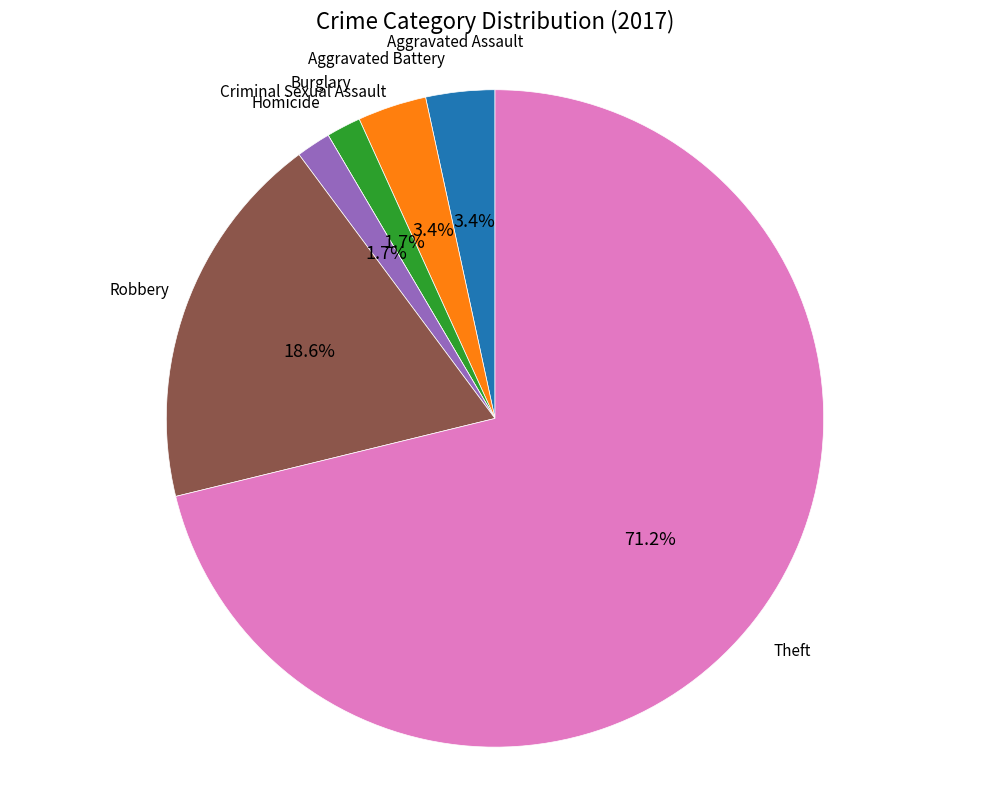

What is the ratio of the value at Aggravated Assault to the value at Robbery?

0.2